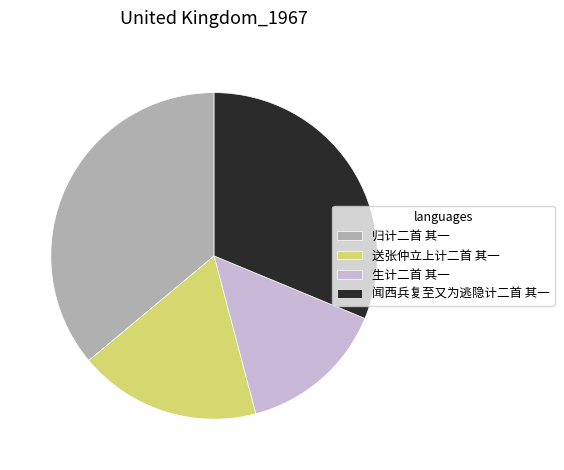

How many slices are in this pie chart?

4